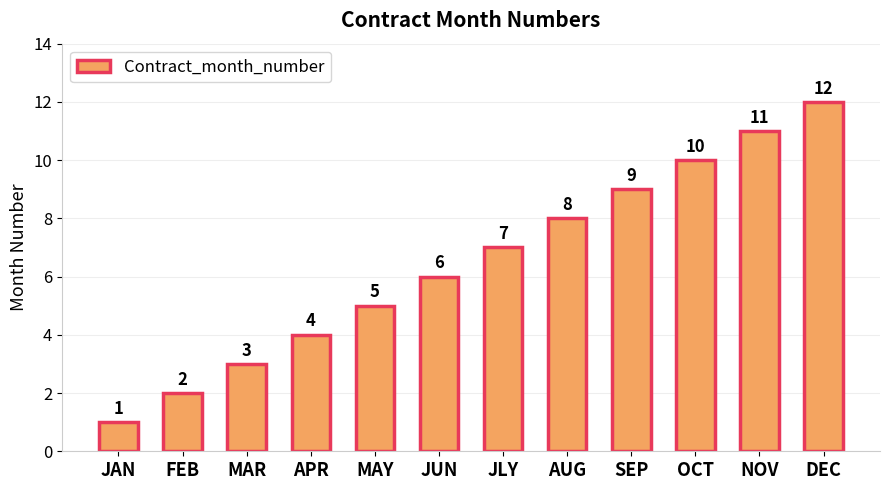

How many values are below 7?

6